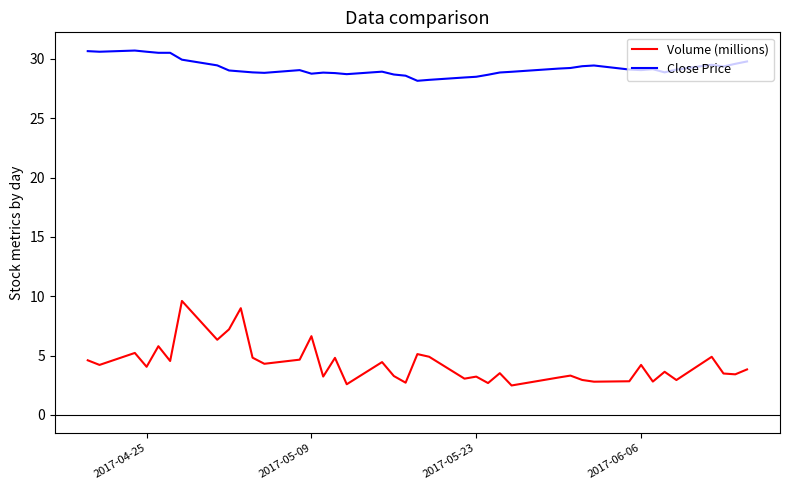

List the series in order of their overall mean, highest first.

Close Price, Volume (millions)